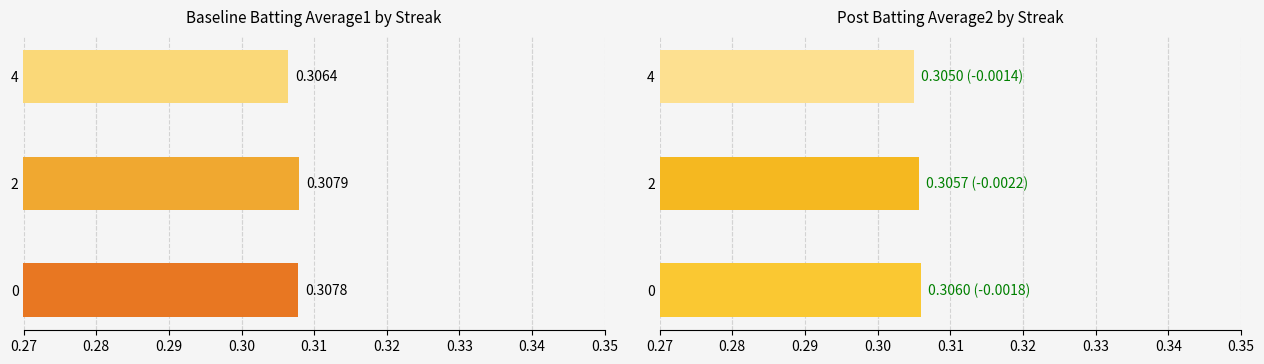

How many bars are there in each group?

2